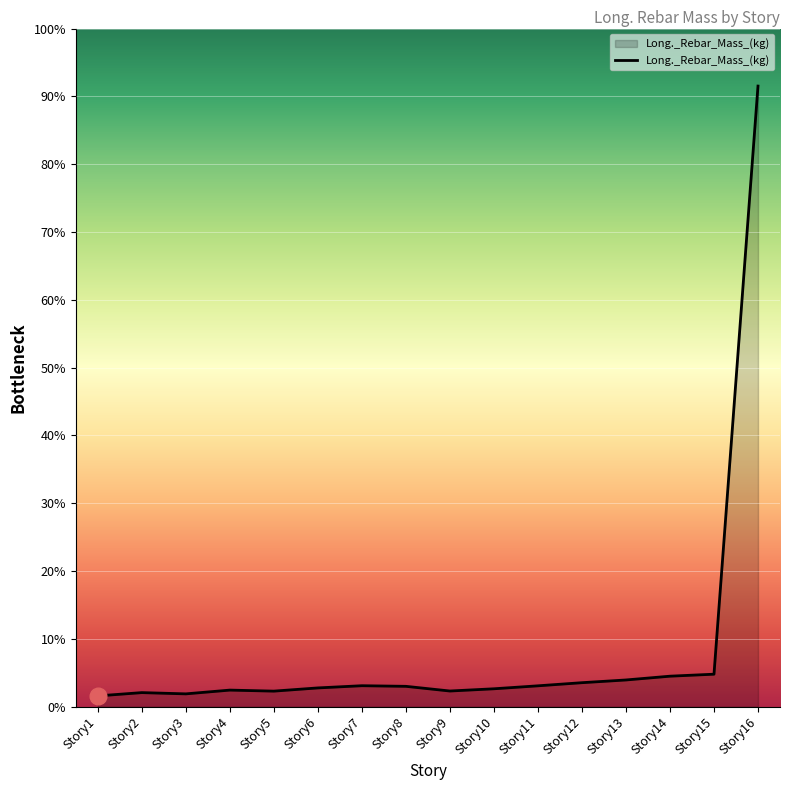

Reading left to right, extract all data points from this chart.

Story1=20170.3	Story2=20293.0	Story3=20246.4	Story4=20386.7	Story5=20348.3	Story6=20468.4	Story7=20550.4	Story8=20527.7	Story9=20352.8	Story10=20436.0	Story11=20546.8	Story12=20663.5	Story13=20765.1	Story14=20906.2	Story15=20980.7	Story16=42934.1